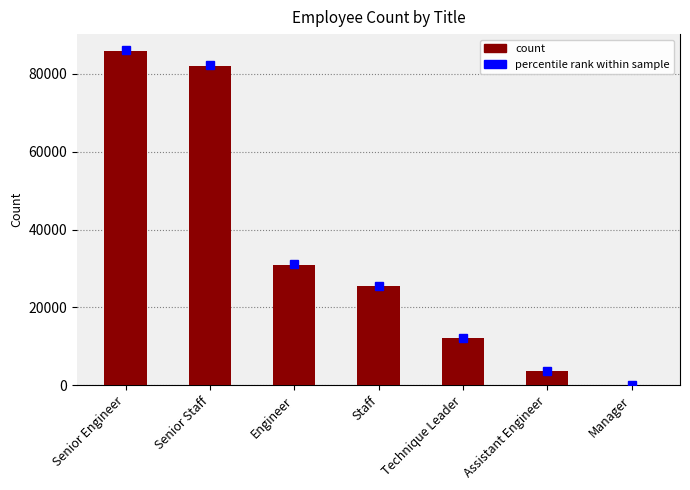

How many categories are shown in the chart?

7